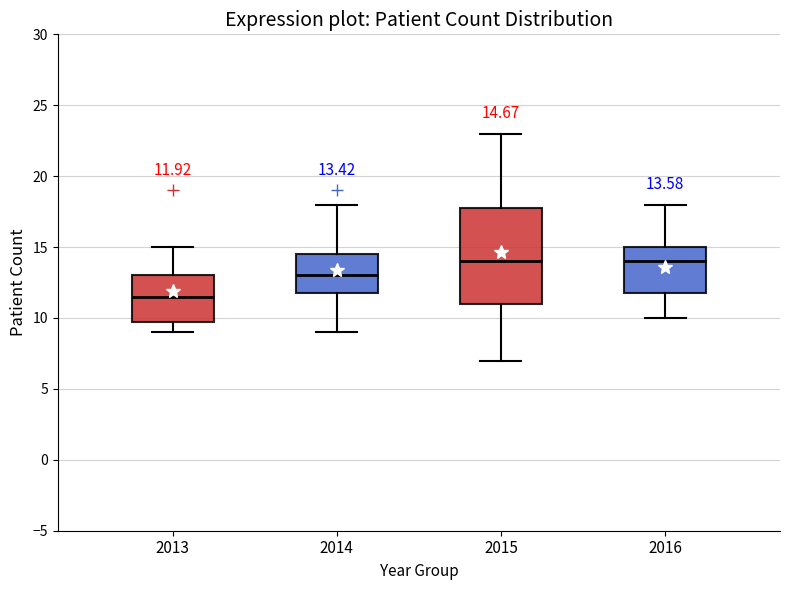

Which box is the tallest, from its lower edge to its upper edge?

2015